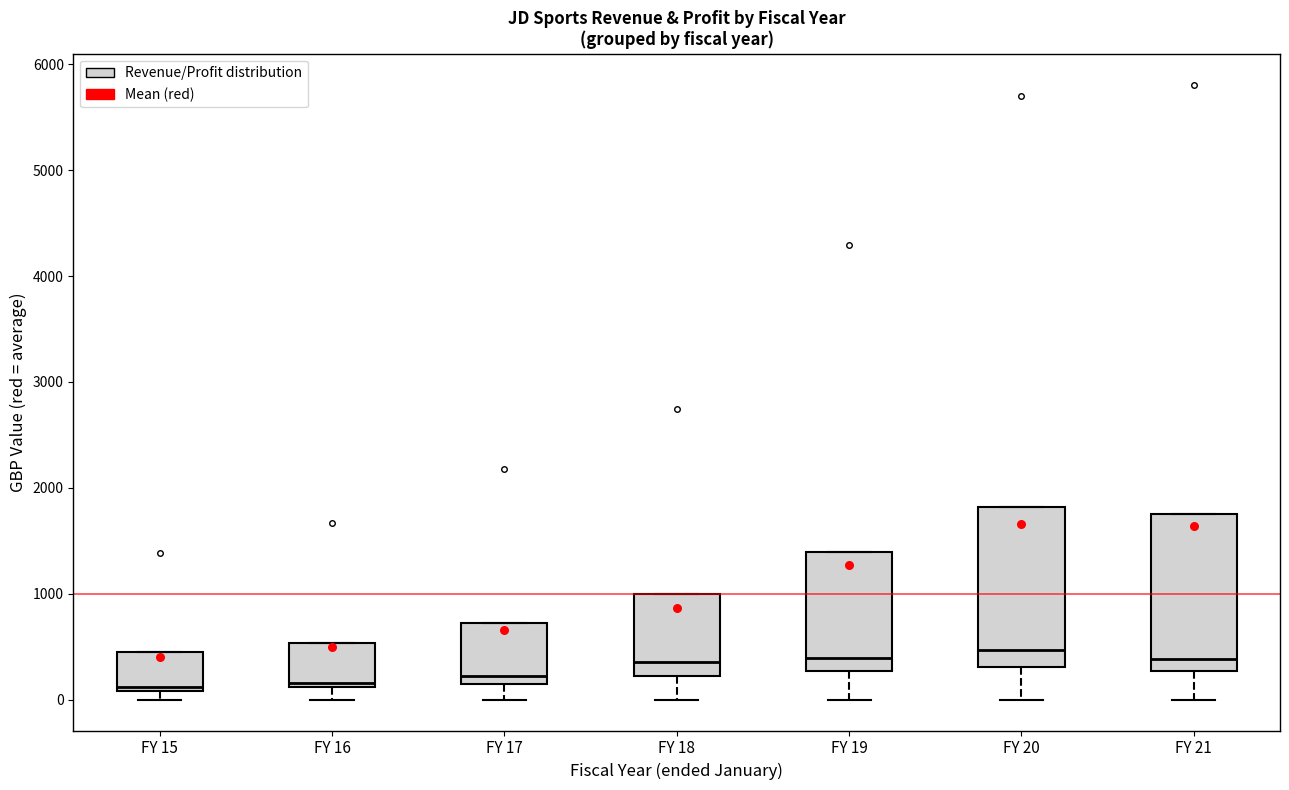

Reading left to right, read every box against the y-axis: the position of its median line, the range the box covers, and the ends of its whiskers. The values are not printed on the chart, so give them approximately, as read against the axis.

FY 15: median 100 (just above the box's lower edge), box 100 to 500, whiskers 0 to 500
FY 16: median 200, box 100 to 500, whiskers 0 to 500
FY 17: median 200, box 100 to 700, whiskers 0 to 700
FY 18: median 400, box 200 to 1000, whiskers 0 to 1000
FY 19: median 400, box 300 to 1400, whiskers 0 to 1400
FY 20: median 500, box 300 to 1800, whiskers 0 to 1800
FY 21: median 400, box 300 to 1800, whiskers 0 to 1800